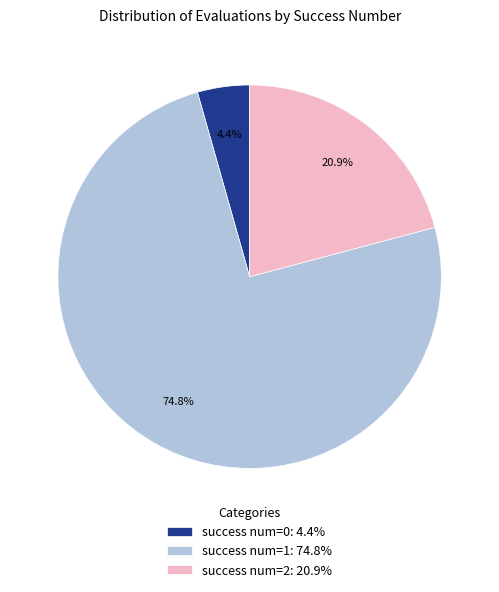

Rank the categories by value from highest to lowest.

success num=1: 74.8%, success num=2: 20.9%, success num=0: 4.4%